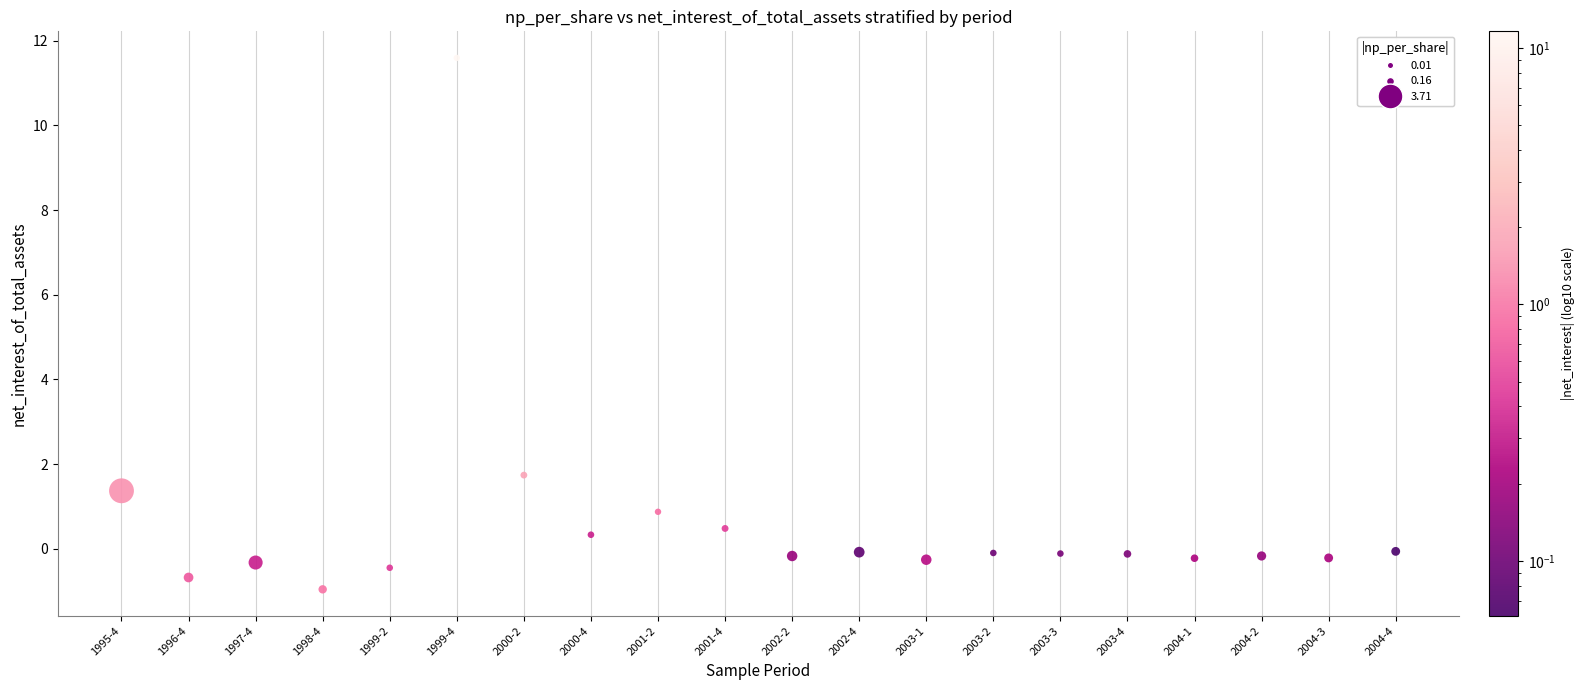

What is the range of Y values (max minus min)?

12.5